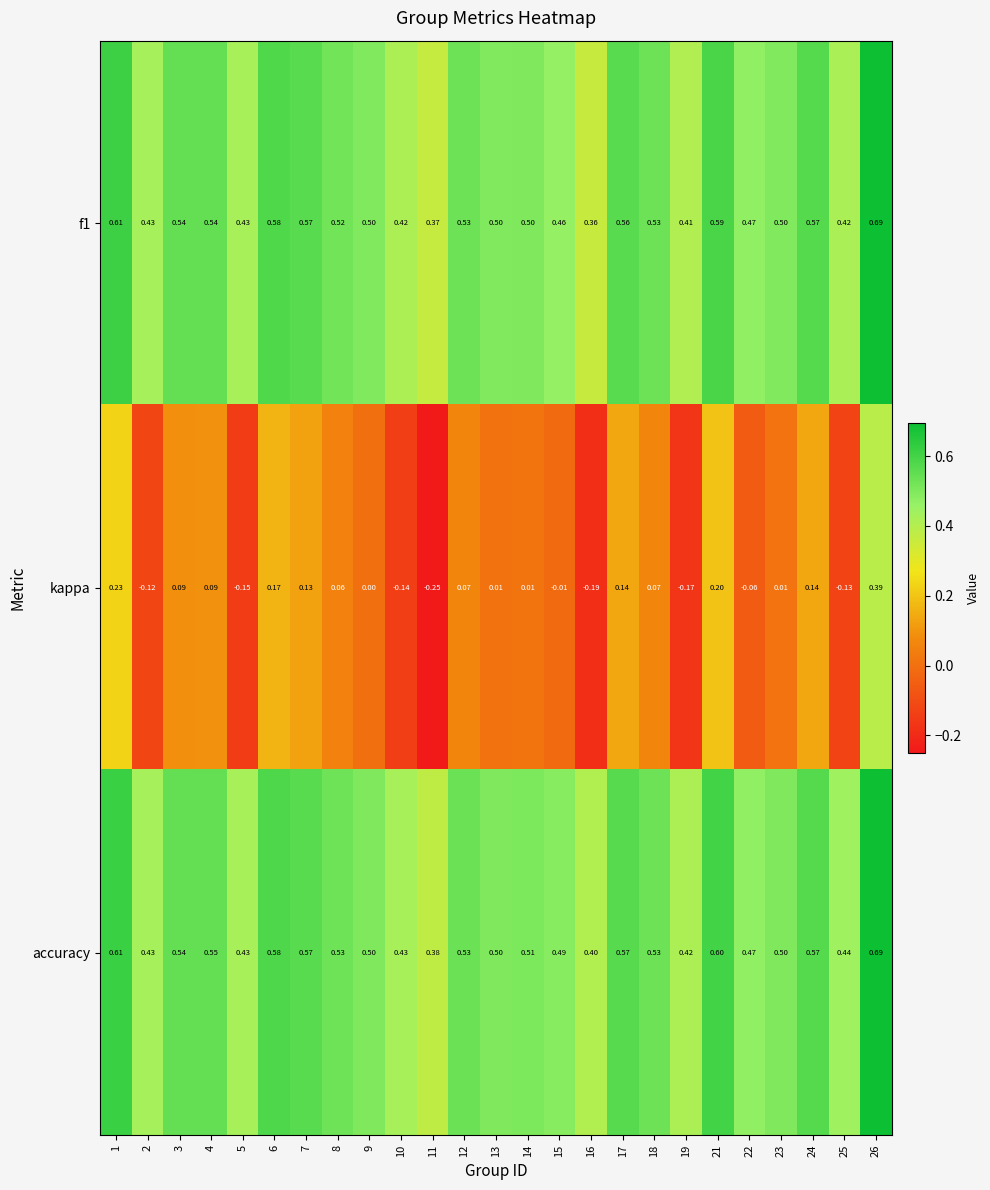

Which series has the largest range (max minus min)?

kappa